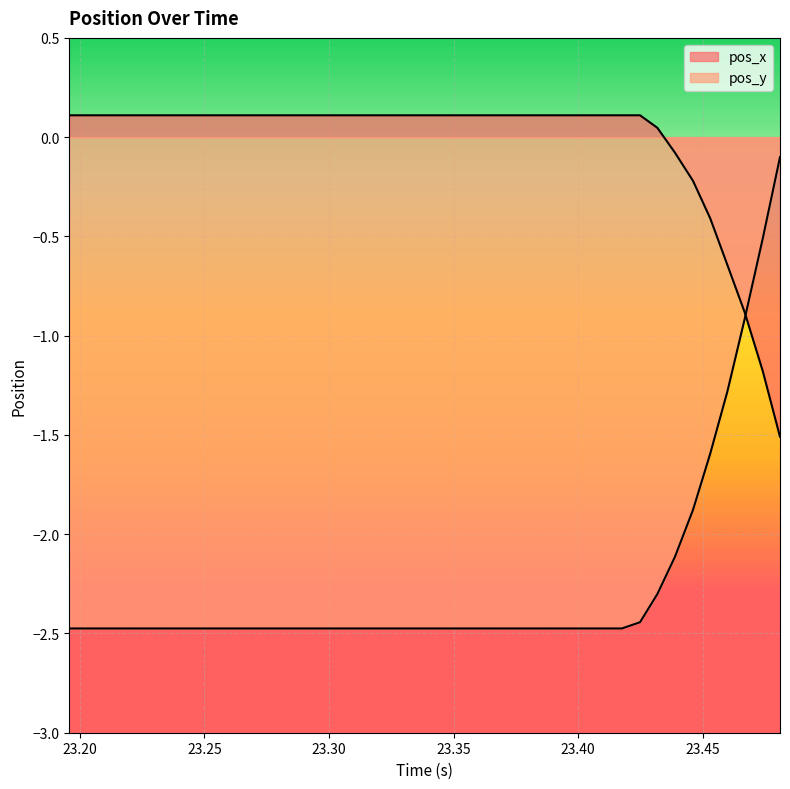

Is it true that pos_y equals -2.5 at 23.33881?

True